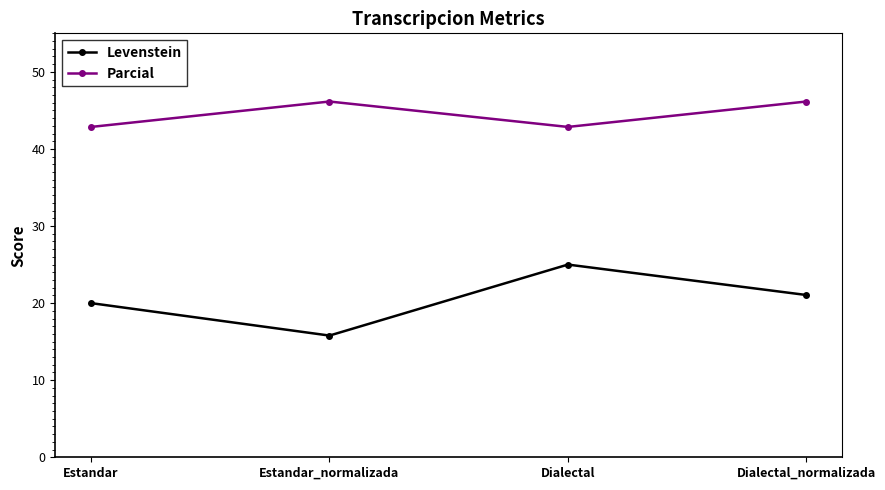

Does the chart have visible grid lines?

No